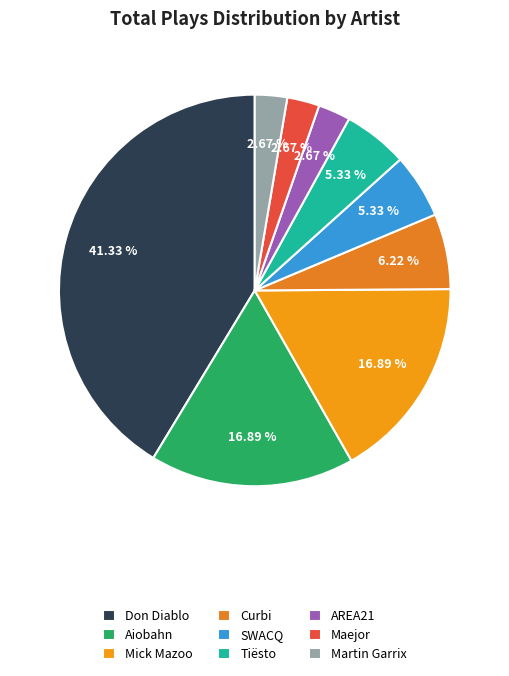

What is the change in value from Don Diablo to AREA21?

-87